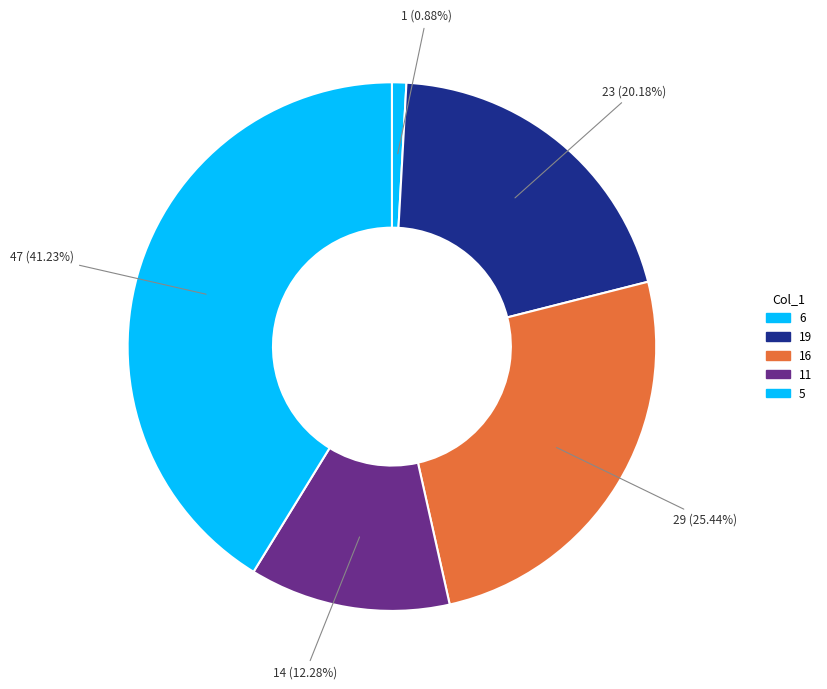

How many segments does this pie chart have?

5